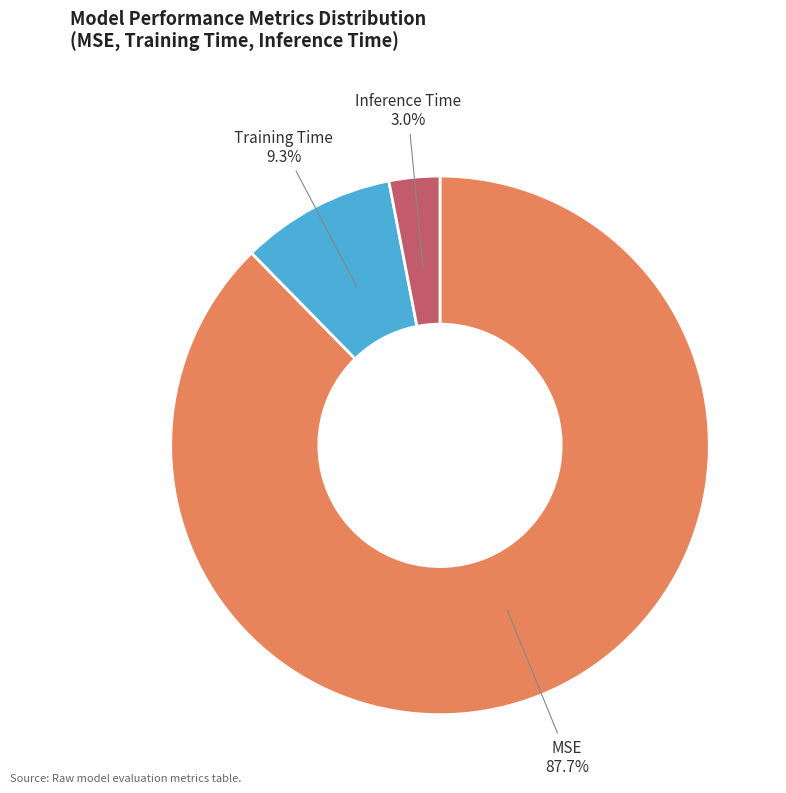

Combined, do Training Time and Inference Time account for over 50%?

No